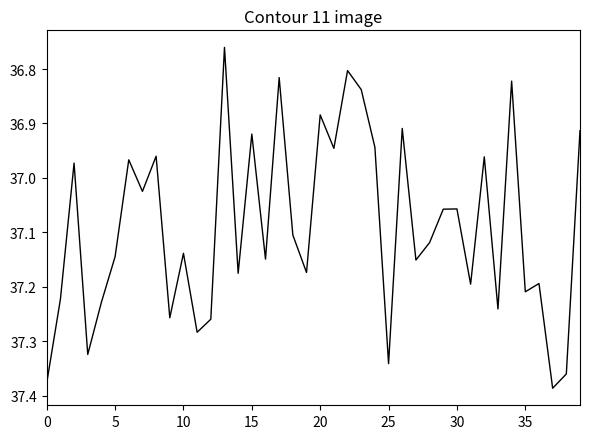

What is the difference between the maximum and minimum values?

0.6